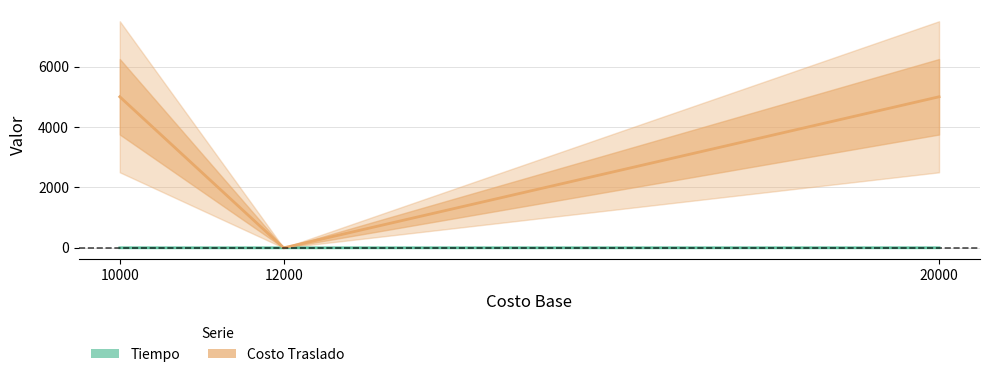

What is the total value across all series at 12000?

1.0